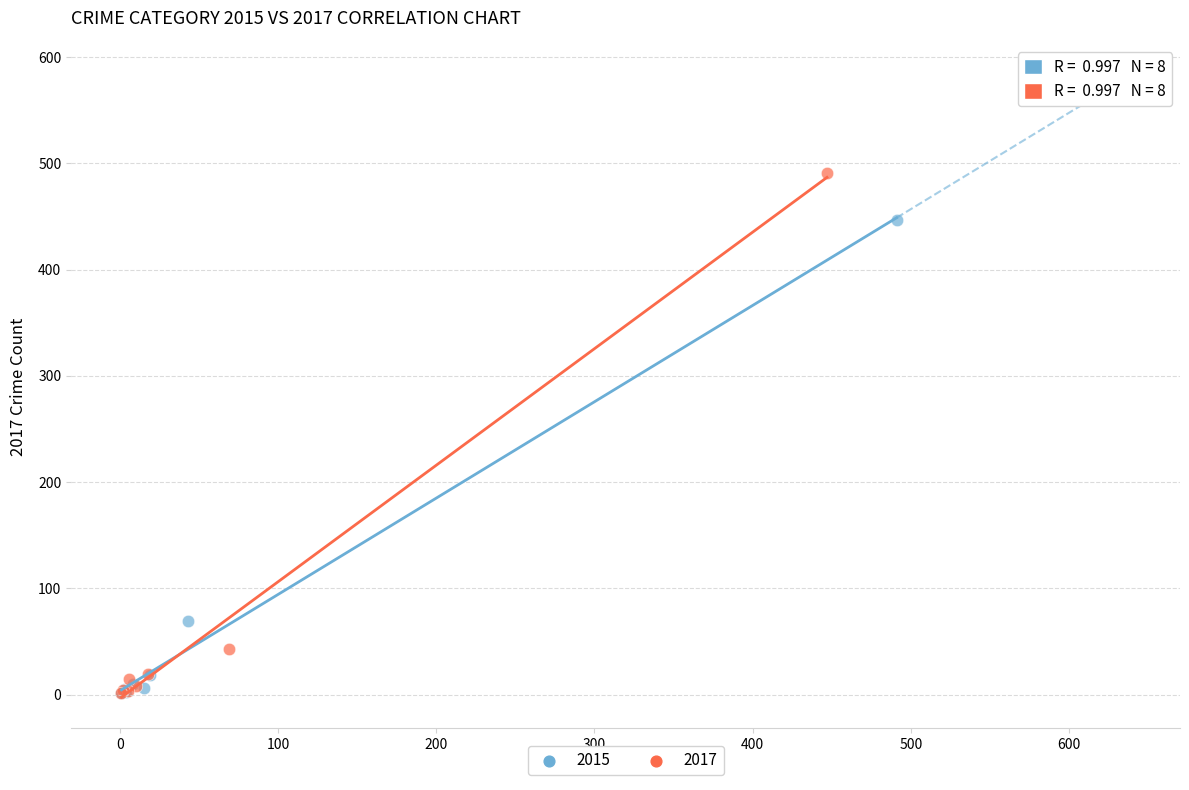

Which series reaches the maximum Y coordinate?

2017